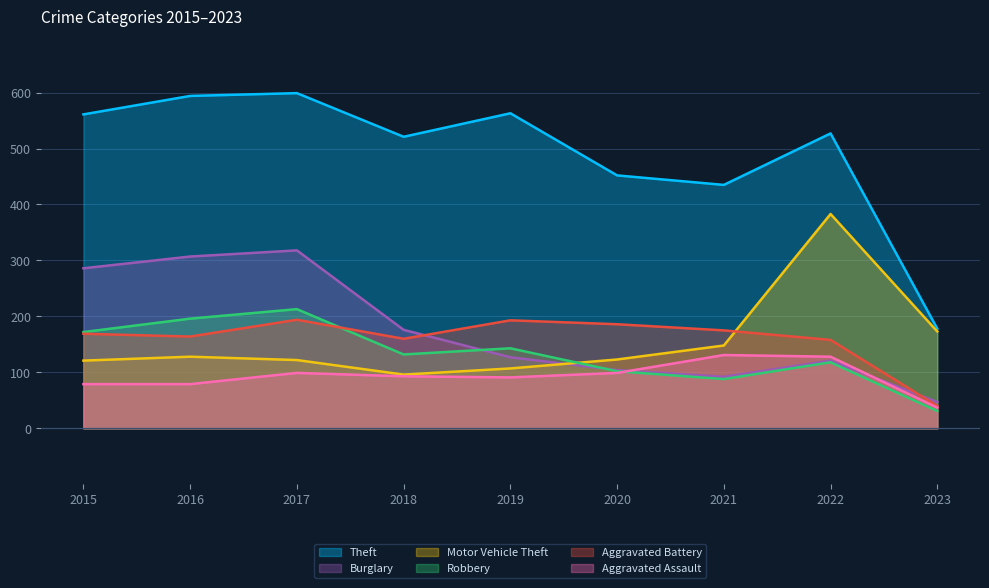

Is the value of Robbery at 2015 greater than the value of Theft at 2016?

No